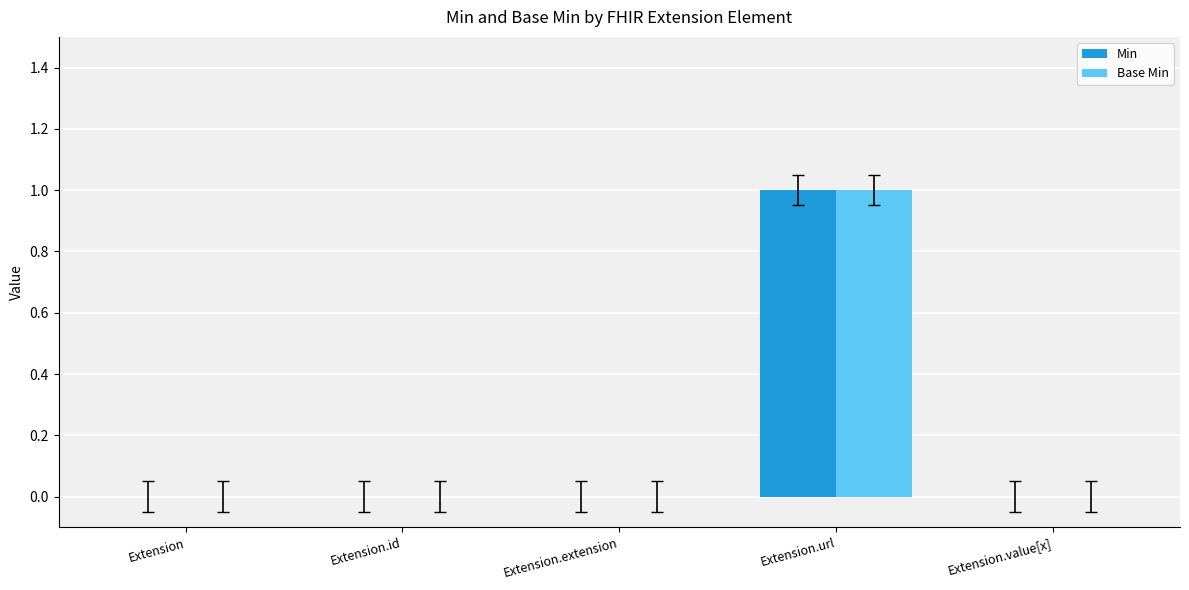

The Base Min series shows 0 at Extension.value[x]. True or false?

True